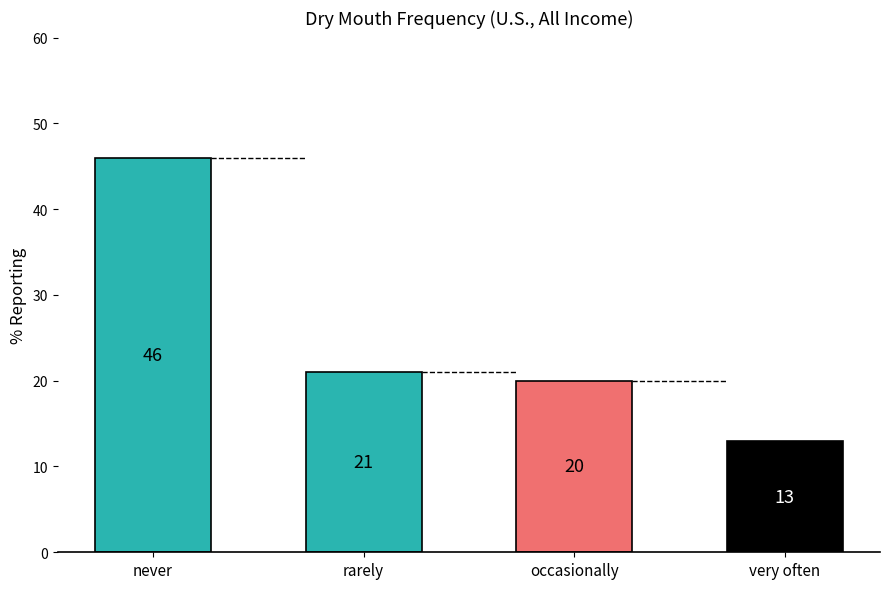

The value at rarely is 9. True or false?

False